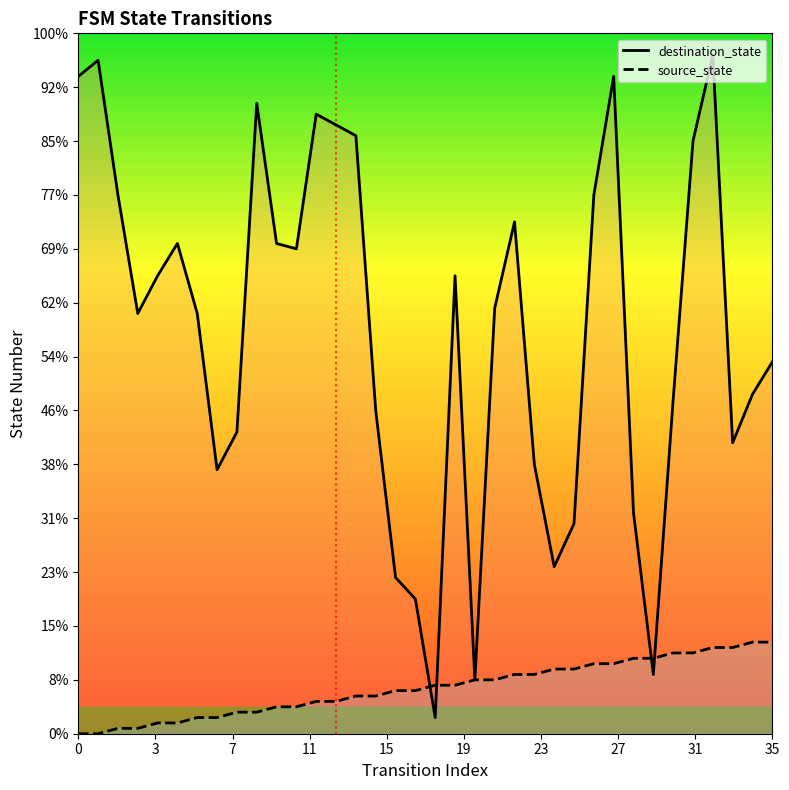

At 27, list the series in order from largest to smallest.

destination_state, source_state